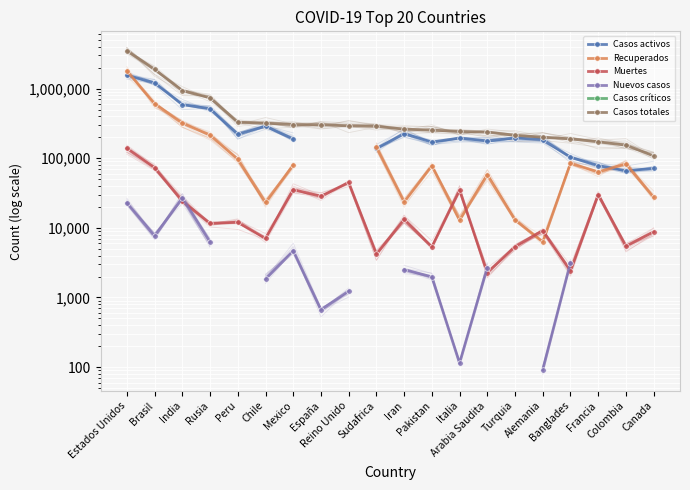

How many interior local peaks does the Casos activos series have?

4